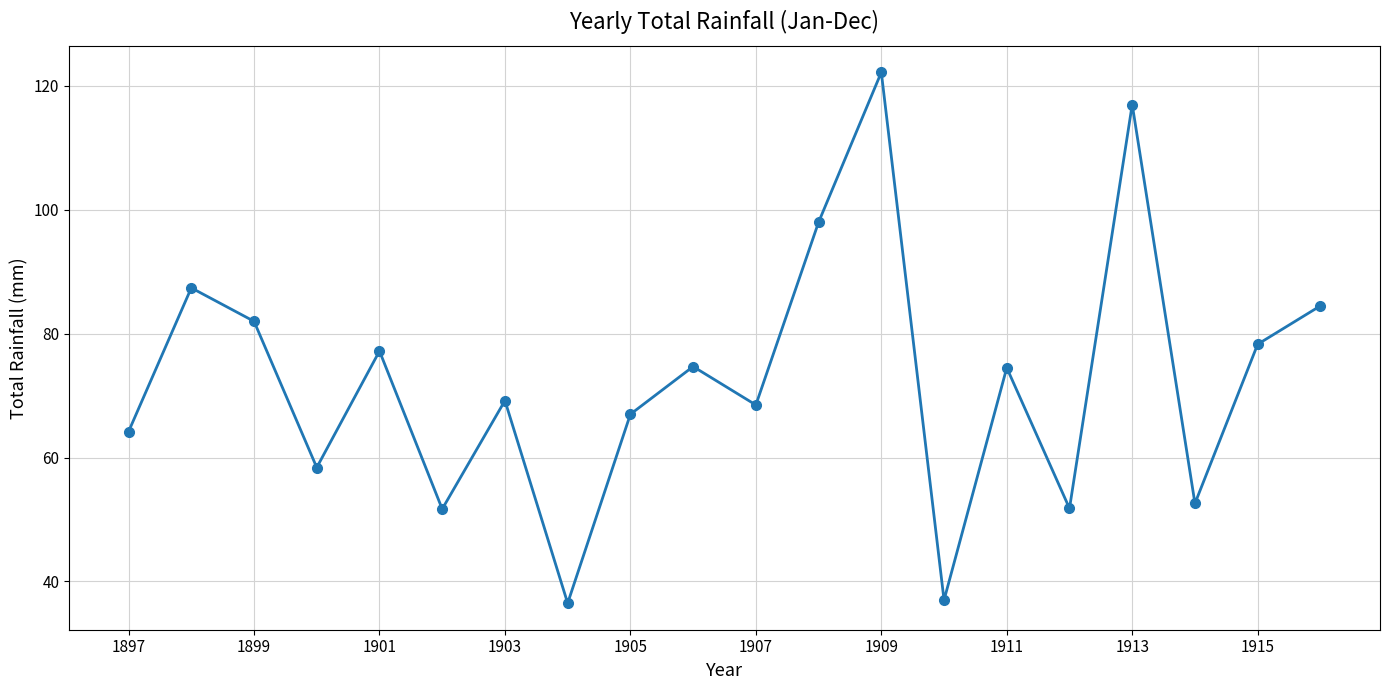

What is the value of the 5th point from the left?

77.2